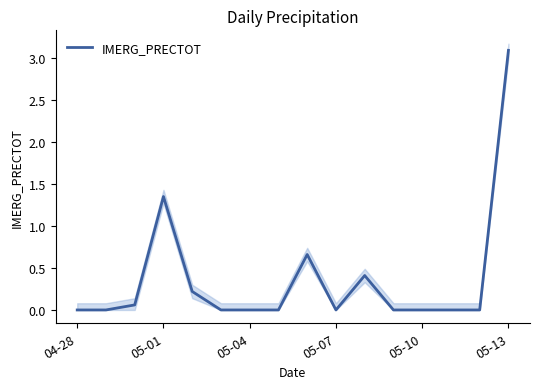

What position from the left is 04-28?

1